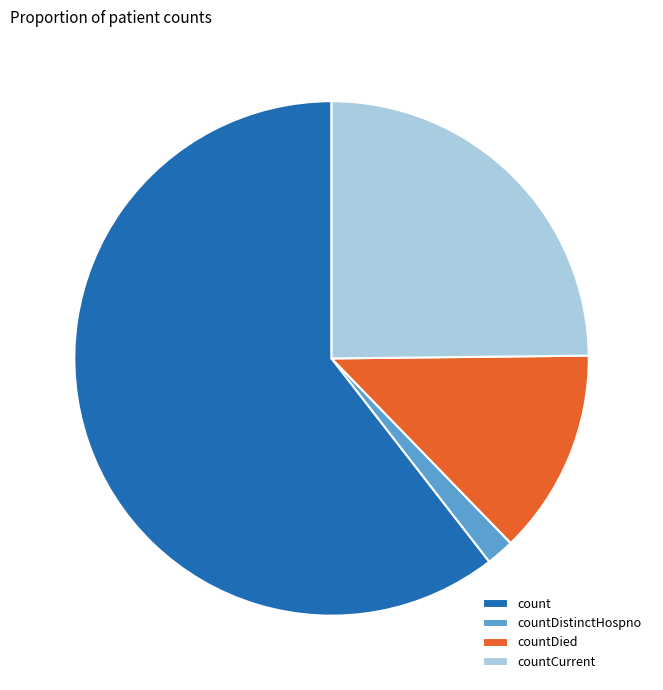

The count slice represents 61% of the pie. True or false?

True